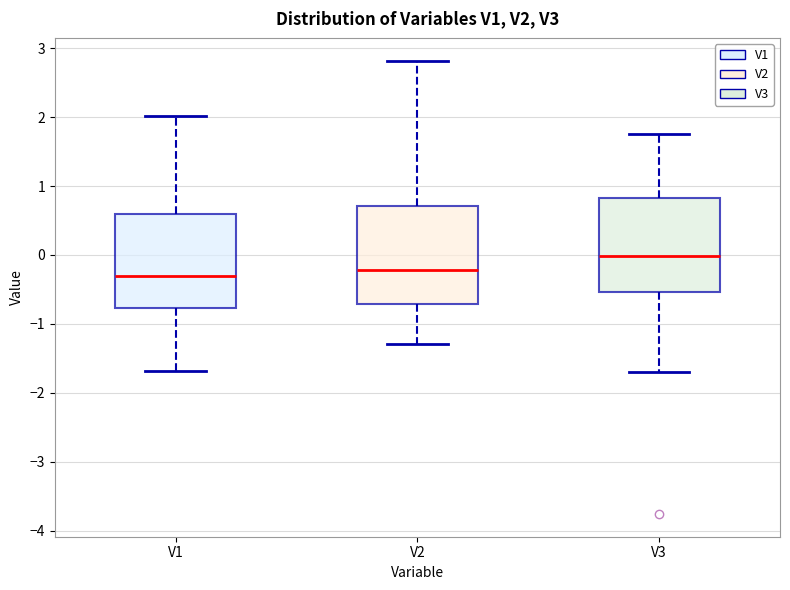

Where does the median line of the box for V1 sit on the y-axis? The values are not printed on the chart, so give them approximately, as read against the axis.

-0.3